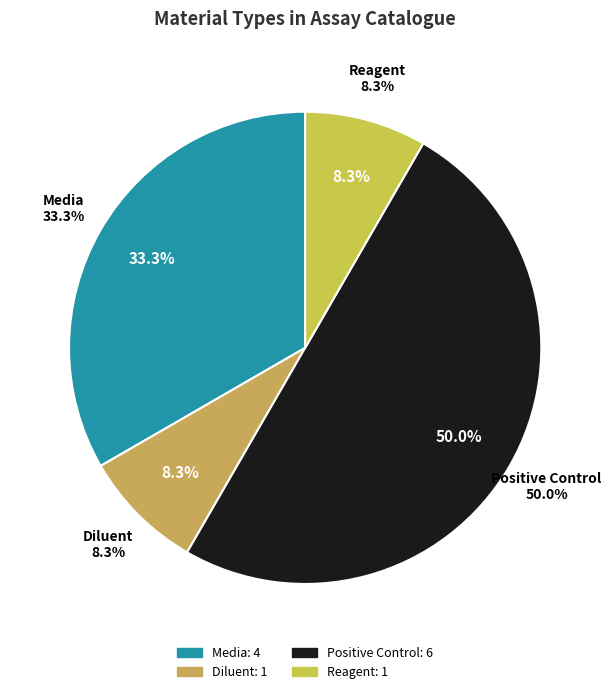

The Media slice represents 42% of the pie. True or false?

False